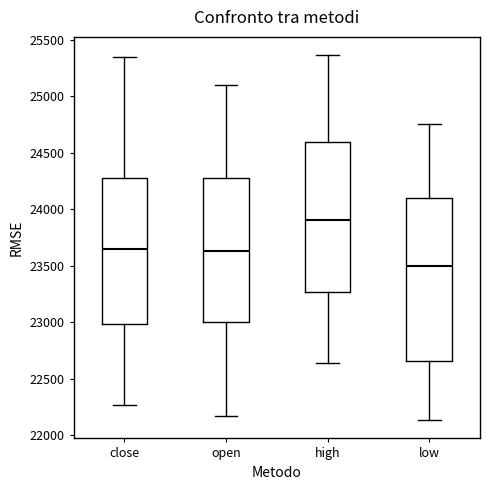

Which box has the highest median line?

high